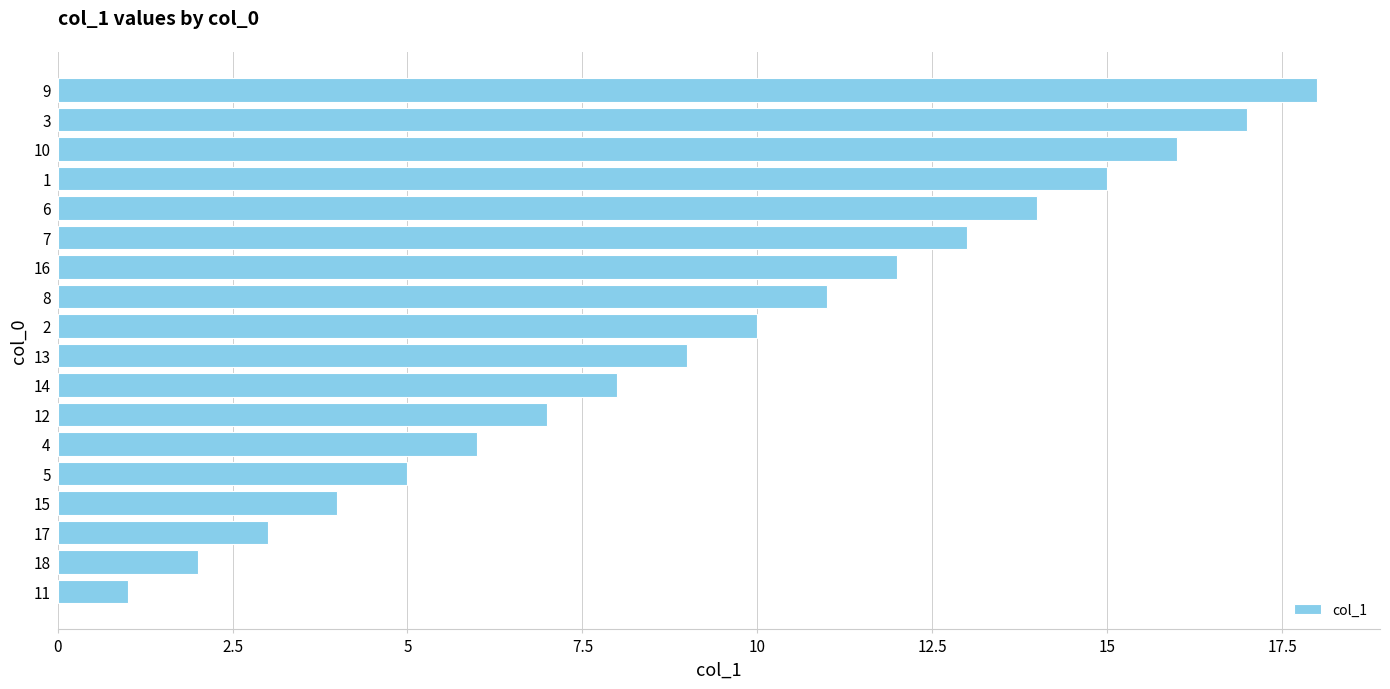

How many categories are shown in the chart?

18